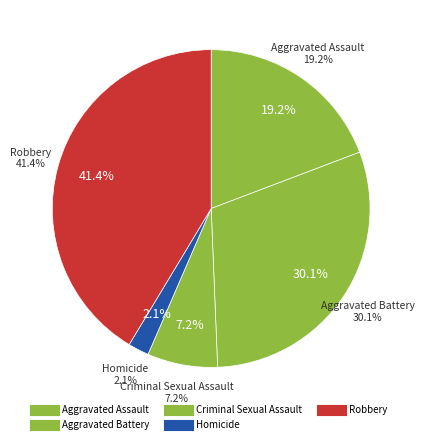

To the nearest percent, what percentage of the pie is Homicide?

2%